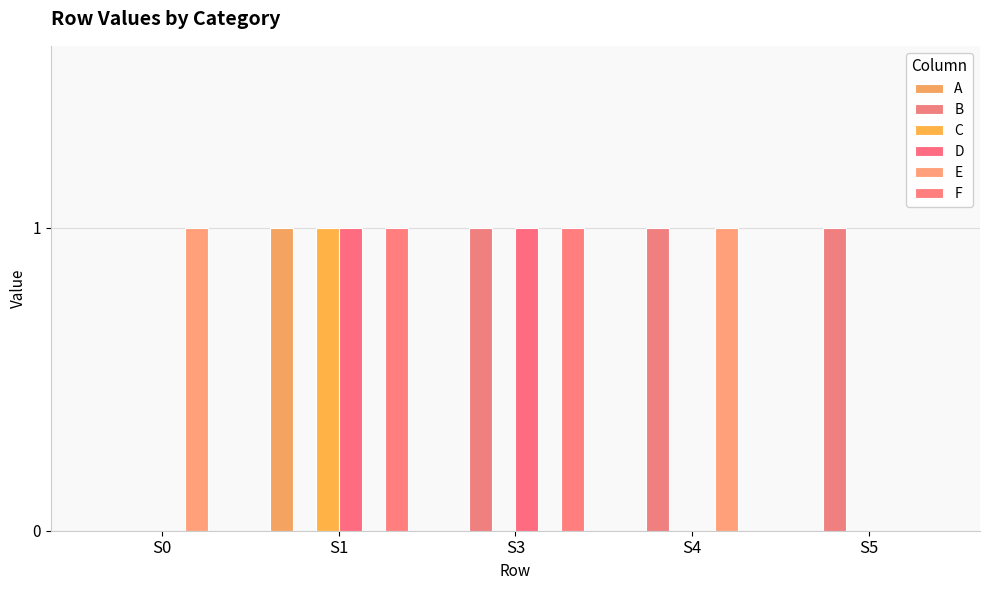

What is the difference between the maximum and minimum values in the D series?

1